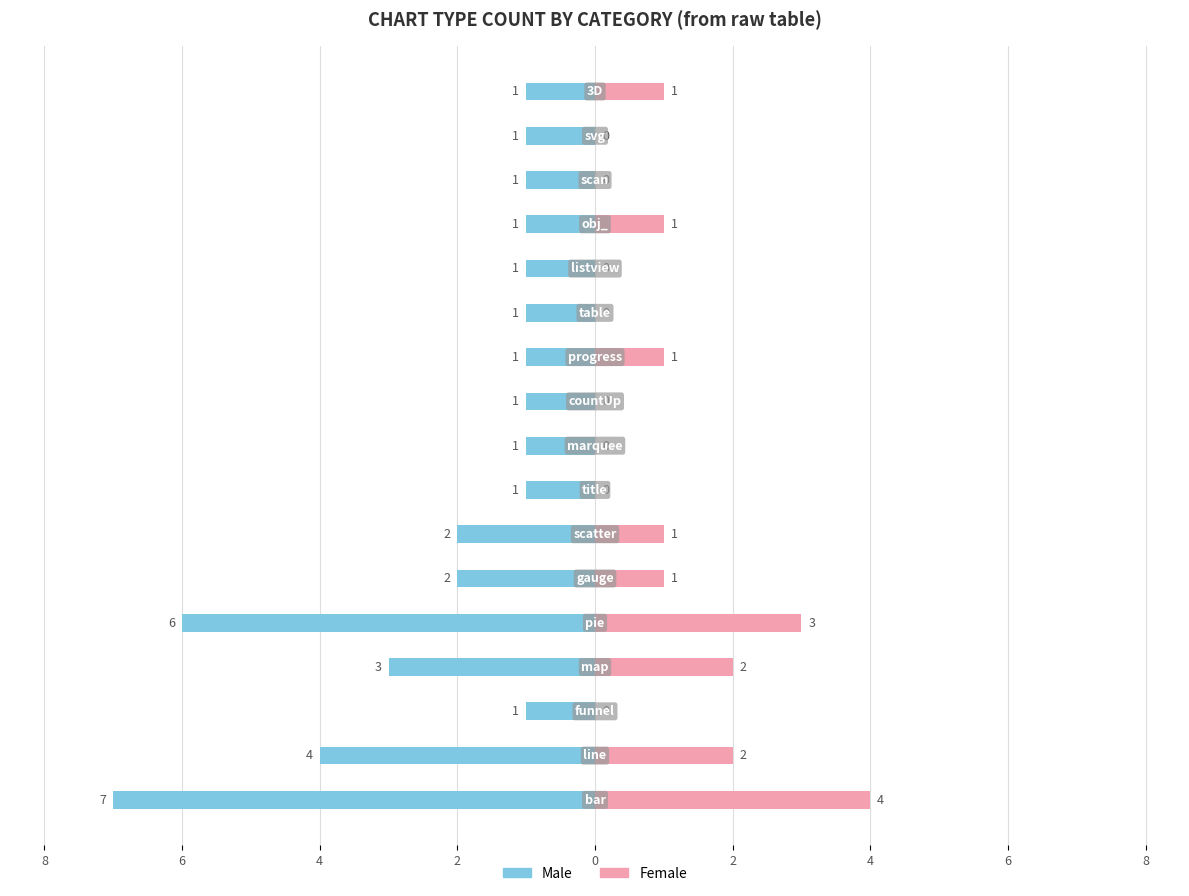

The value of Female at 8 is 1. True or false?

False